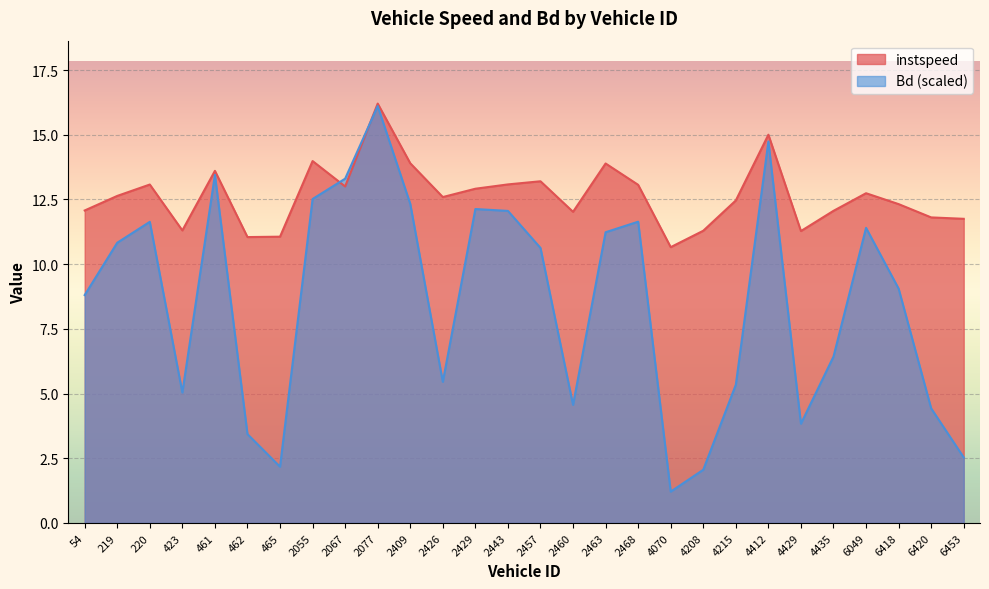

What is the value of the instspeed point at the 14th from the left?

13.1